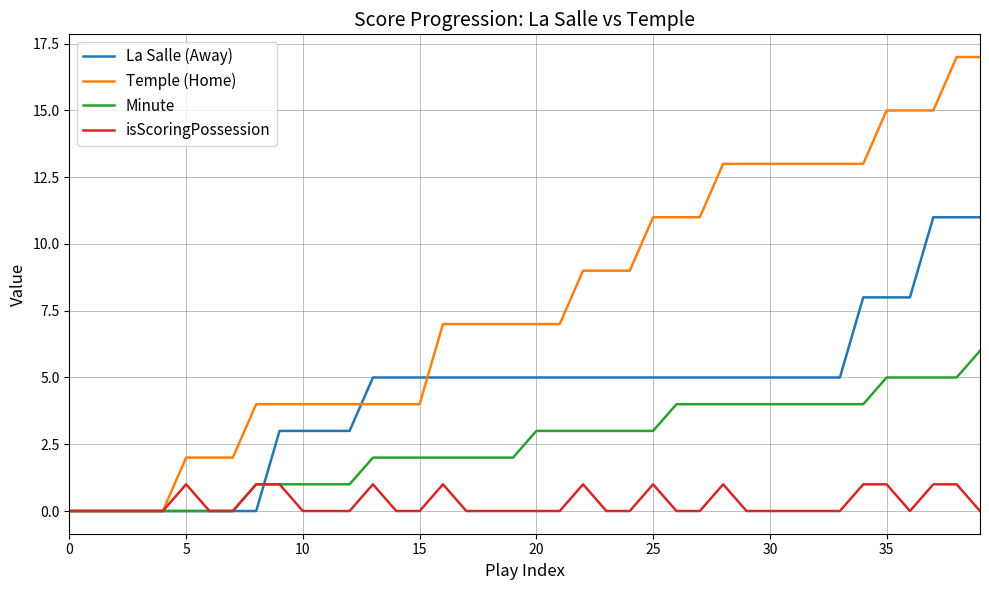

List the series in order of their overall mean, lowest first.

isScoringPossession, Minute, La Salle (Away), Temple (Home)